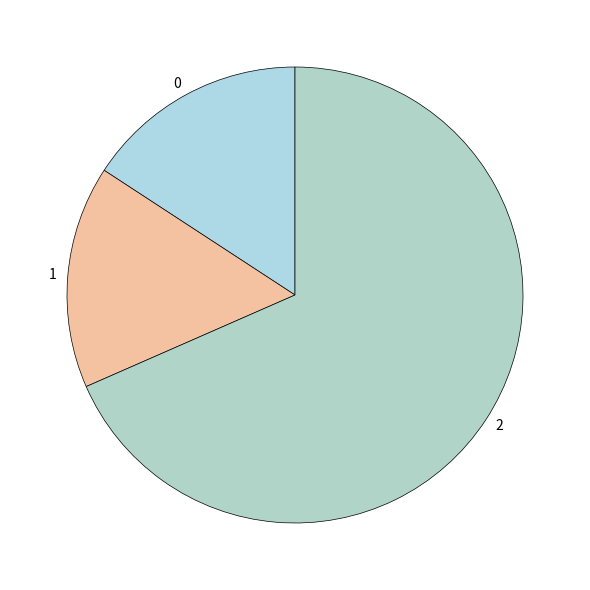

What is the largest slice in the pie chart?

2